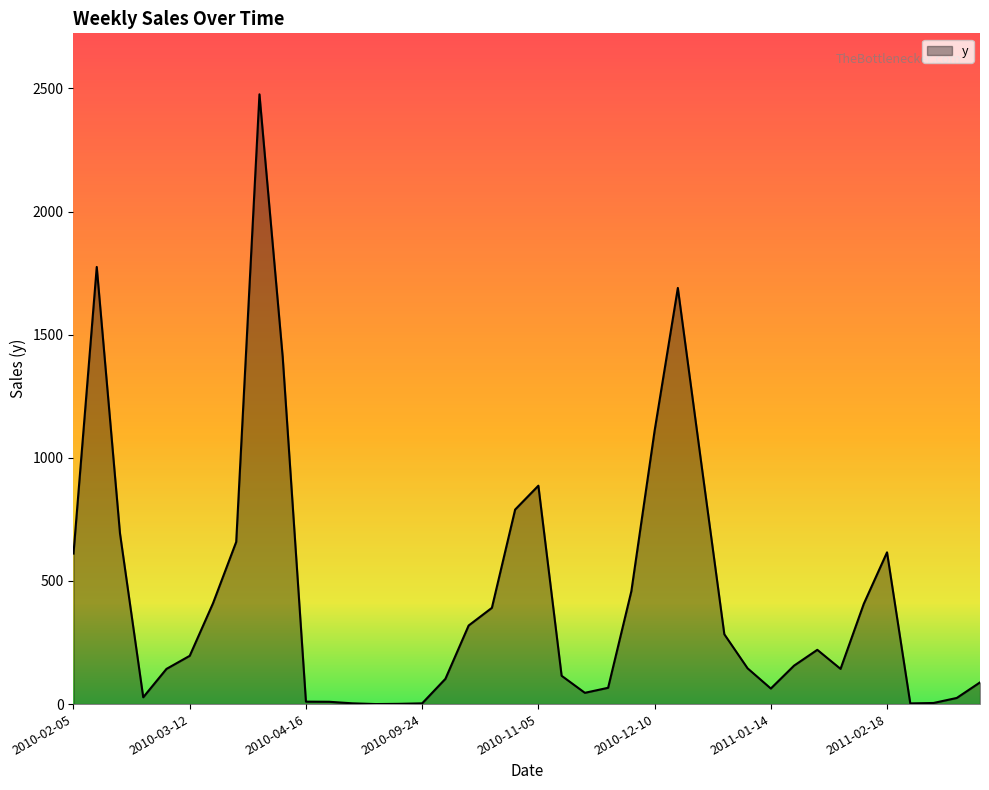

What is the sum of all values?

17541.0